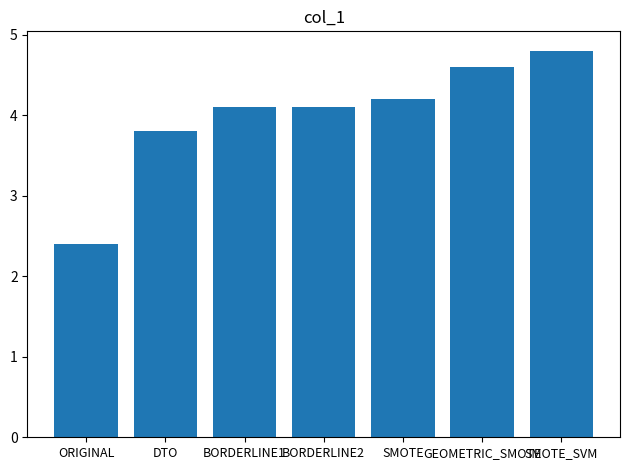

What is the label of the 3rd bar from the right?

SMOTE